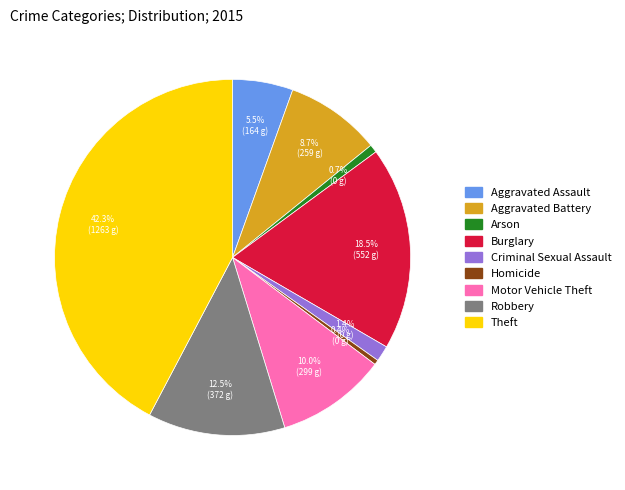

Is Criminal Sexual Assault the majority of the pie?

No